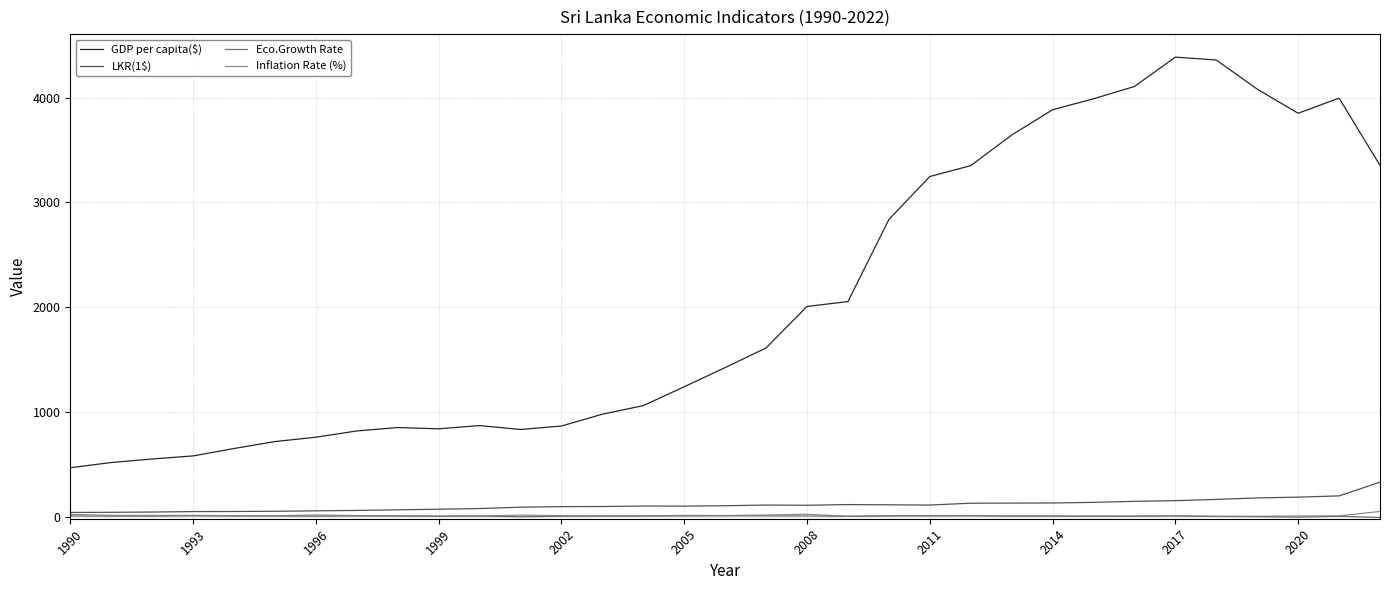

True or false: Inflation Rate (%) and GDP per capita($) cross at least once.

False